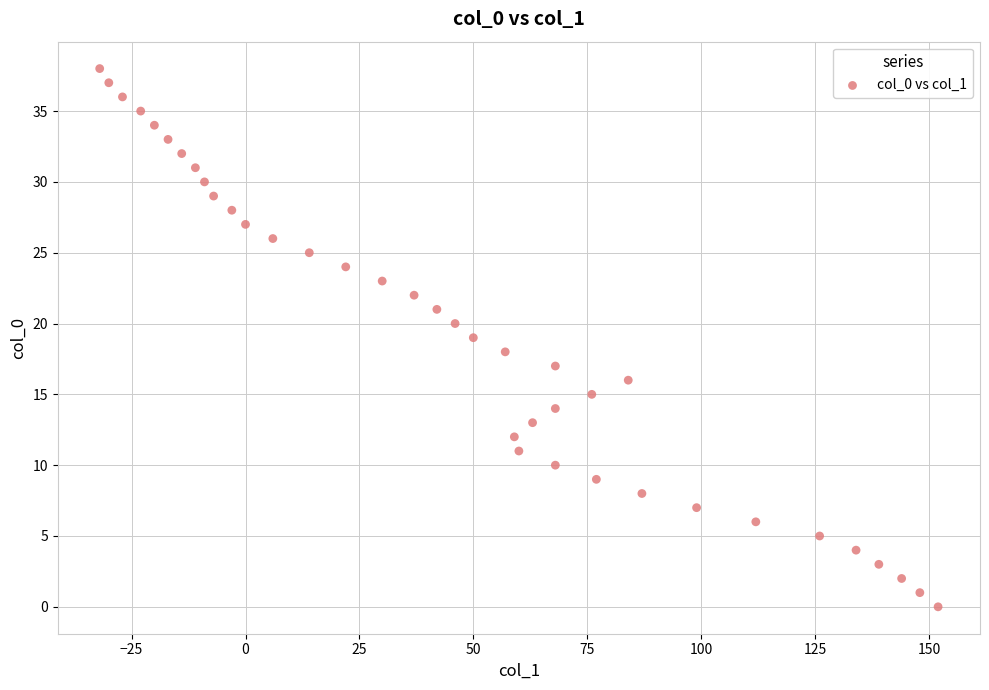

What is the range of Y values (max minus min)?

38